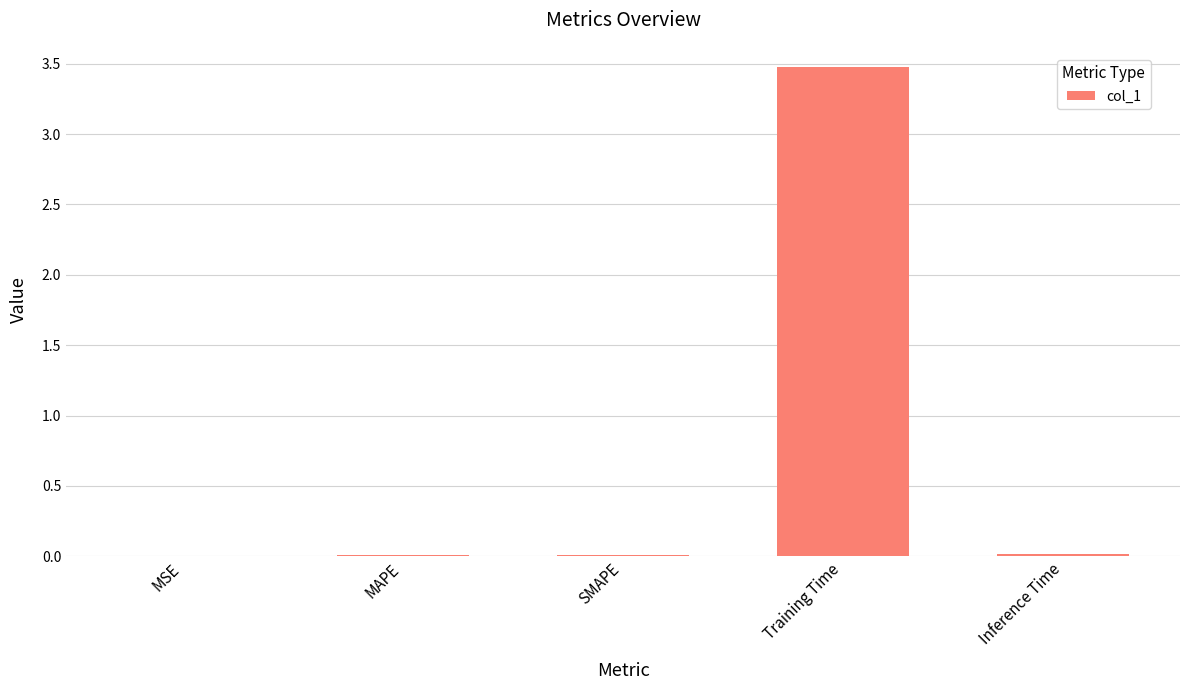

The chart shows a value of 0.0 at Inference Time. True or false?

True